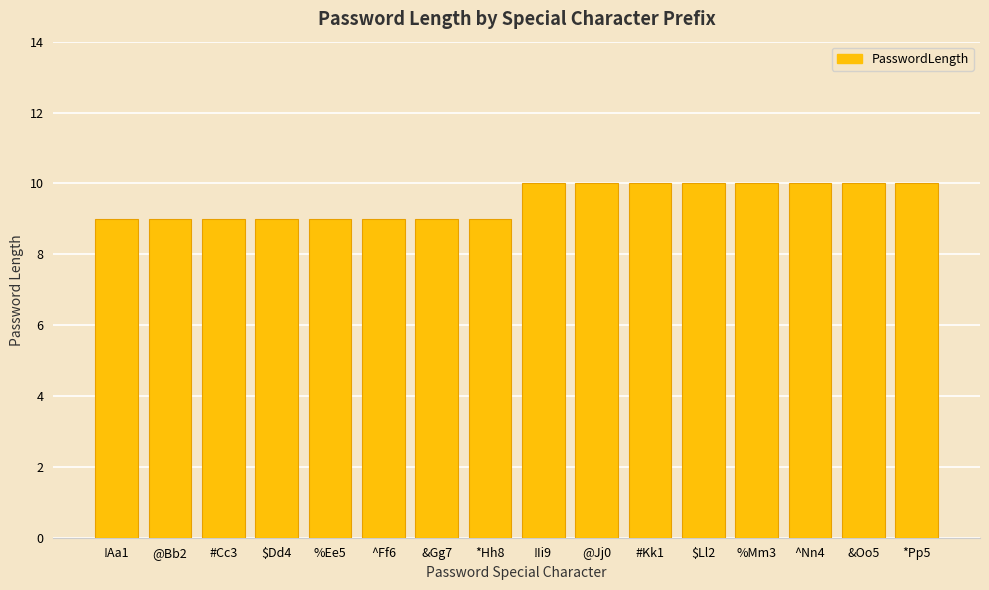

What is the sum of the values at @Bb2 and *Hh8?

18